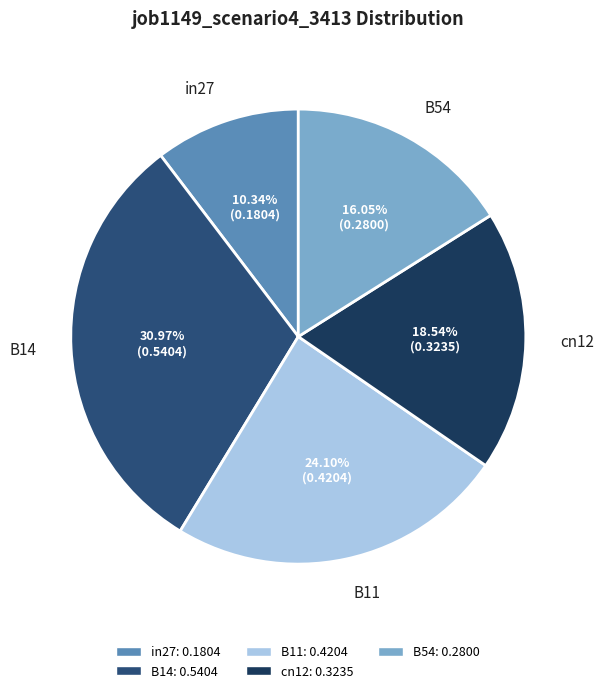

How many segments does this pie chart have?

5